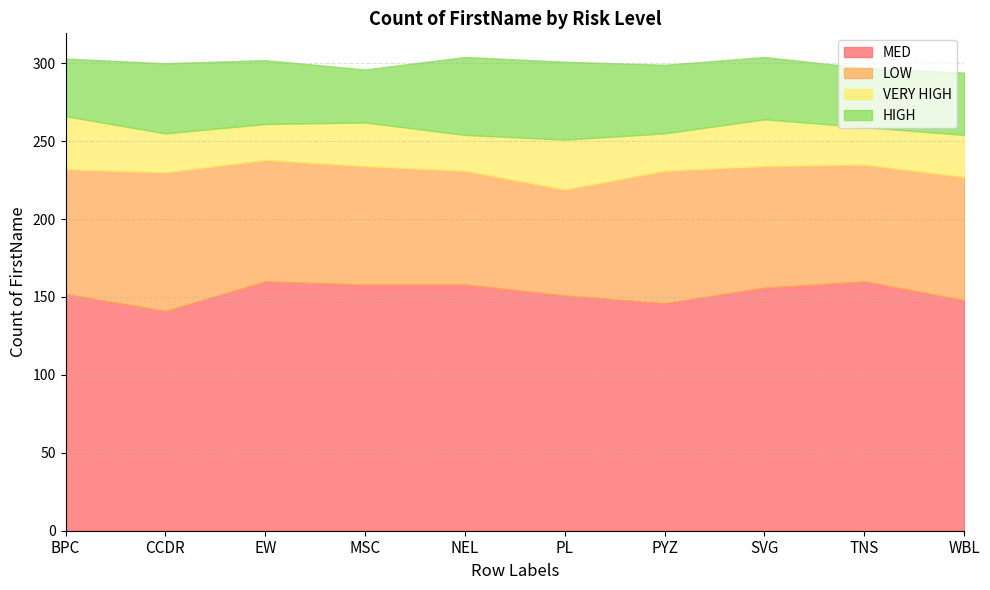

What are all the series names shown in the legend?

MED, LOW, VERY HIGH, HIGH